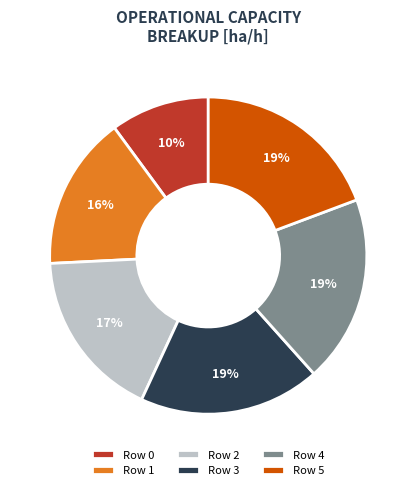

Is the sum of Row 3 and Row 4 greater than half?

No